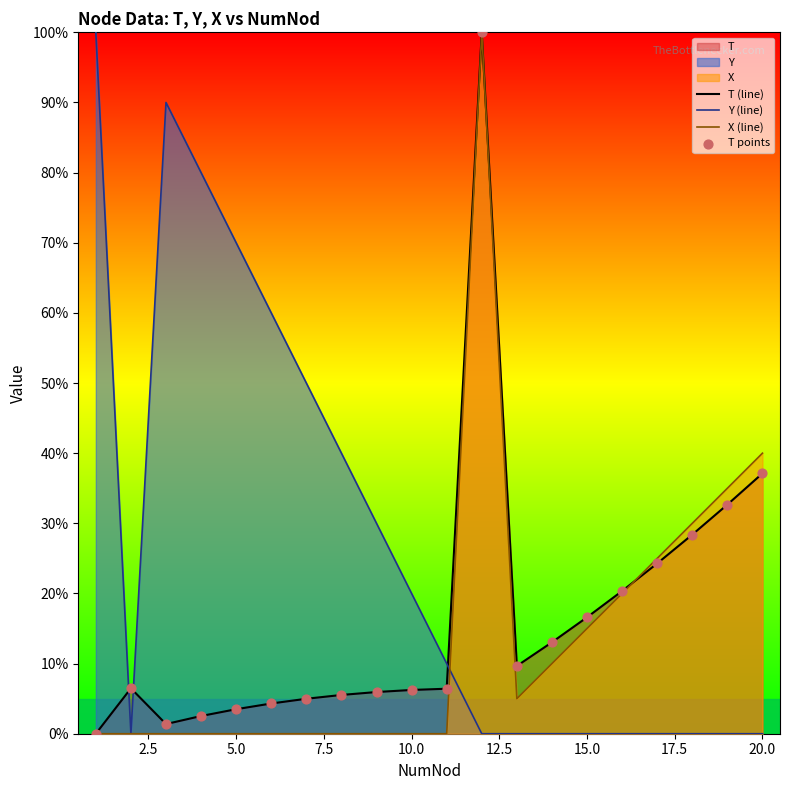

Is the value of Y (line) at 5.0 greater than the value of X (line) at 10.0?

Yes